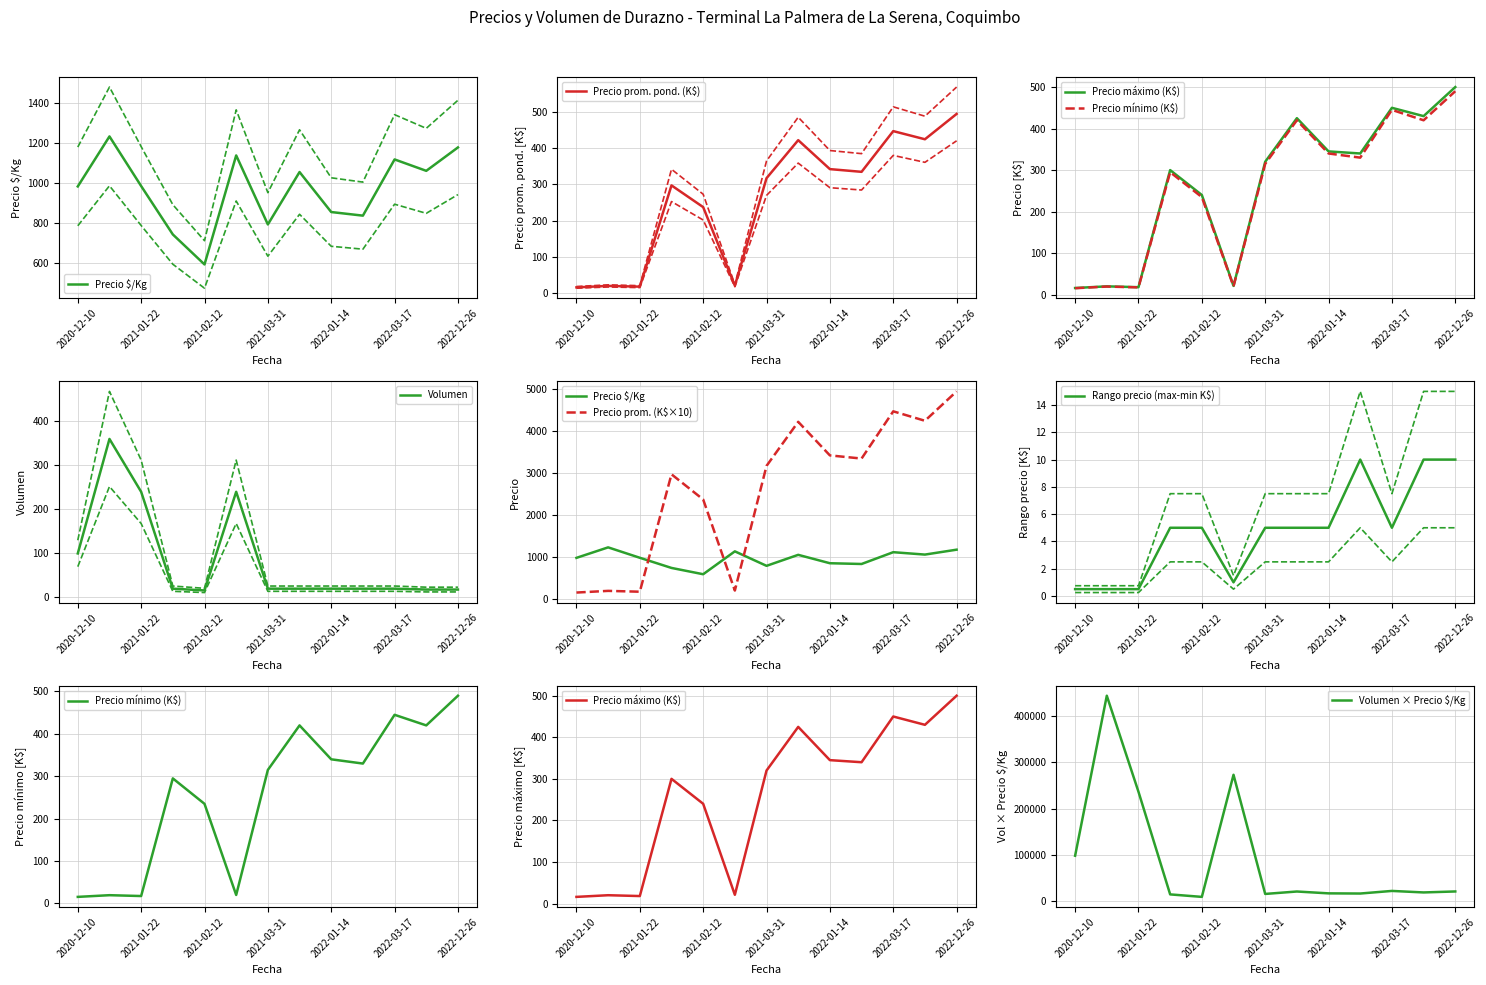

Which series has the widest spread of values?

Precio promedio ponderado